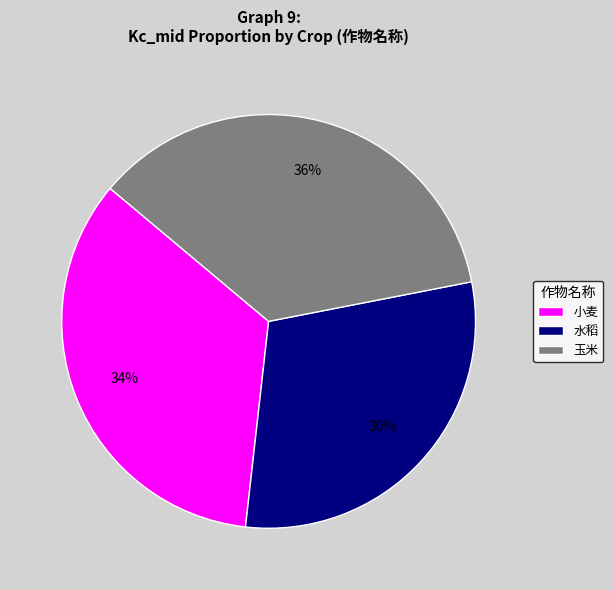

Which has a higher value, 水稻 or 玉米?

玉米